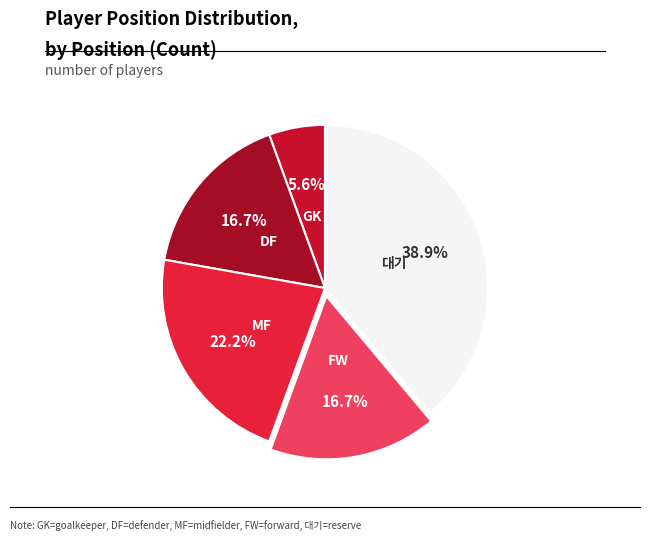

What percentage is the GK slice, to the nearest percent?

6%